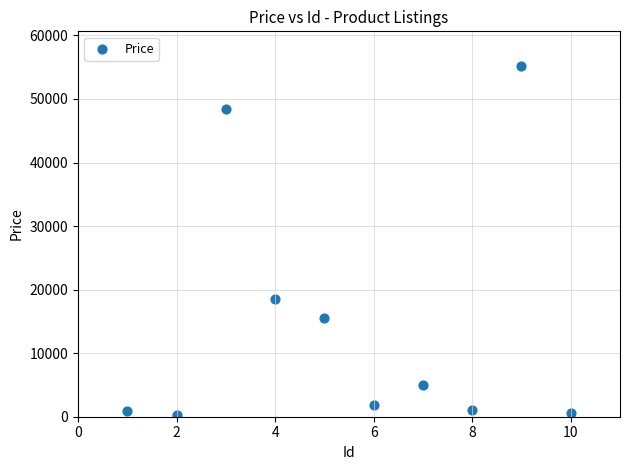

What is the average X value?

6